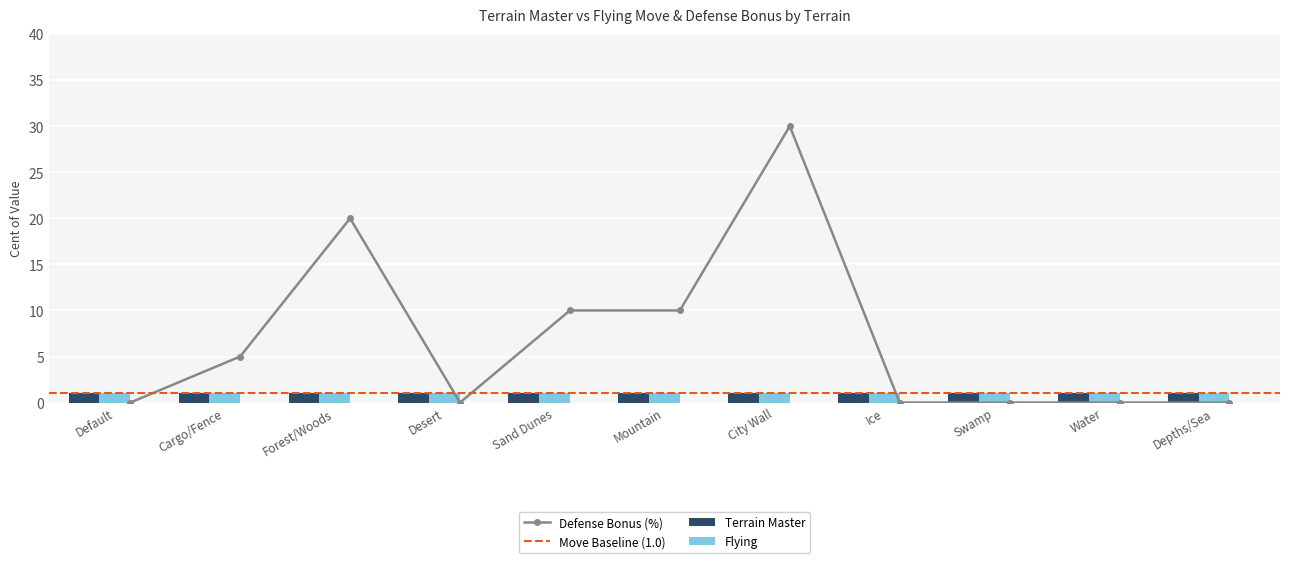

At Mountain, list the series in order from smallest to largest.

Terrain Master, Flying, Defense Bonus (%)